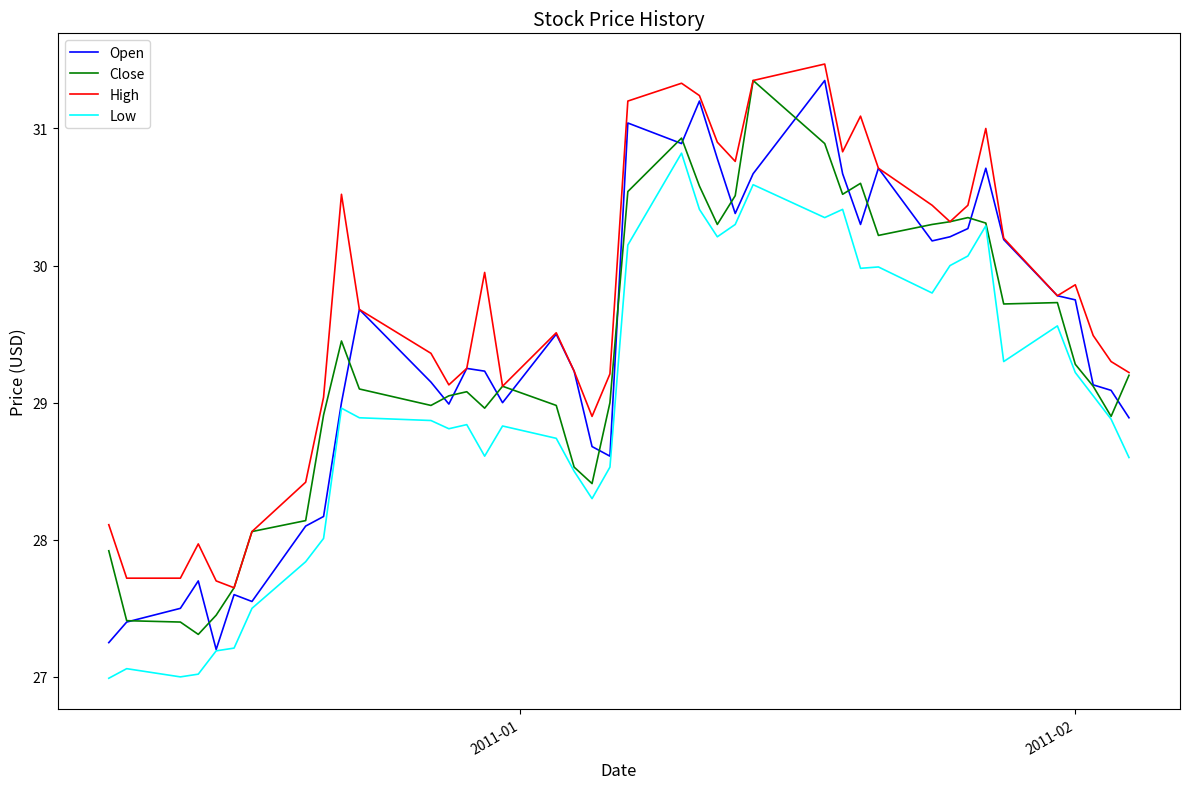

What is the greatest value displayed?

31.5